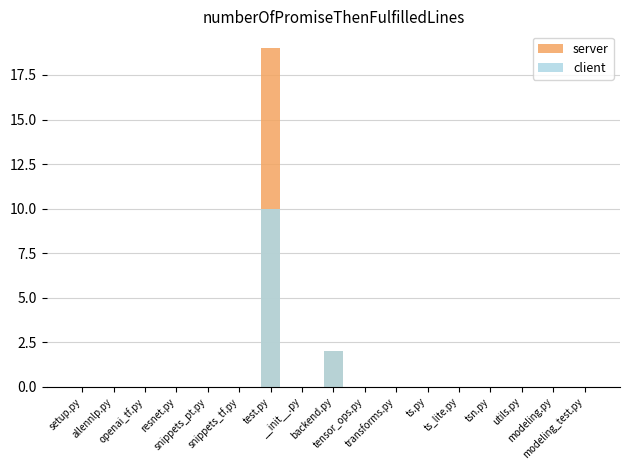

What are all the series names shown in the legend?

server, client